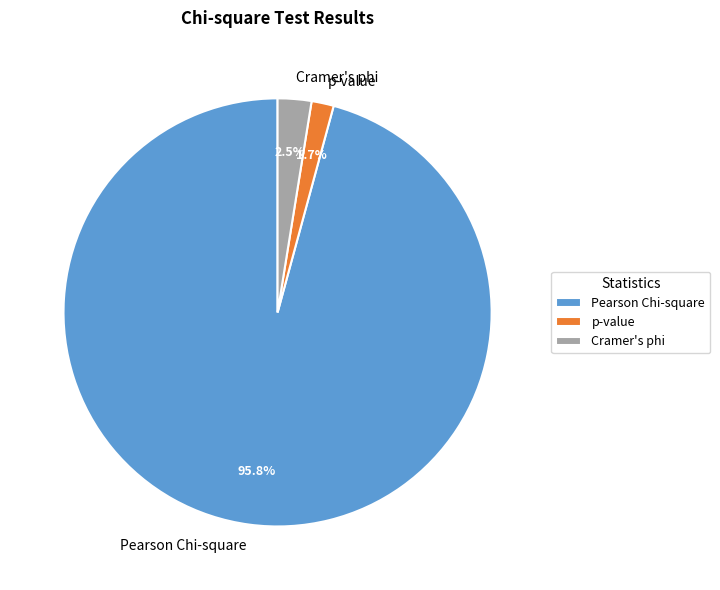

Which slice represents more than half of the pie?

Pearson Chi-square